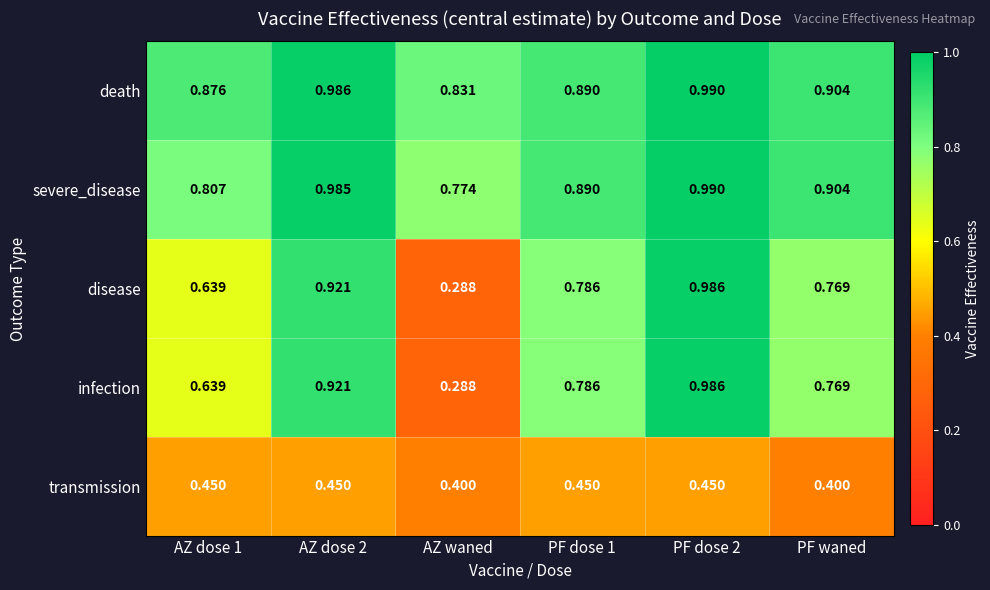

Where is severe_disease nearest to the value 0?

AZ waned